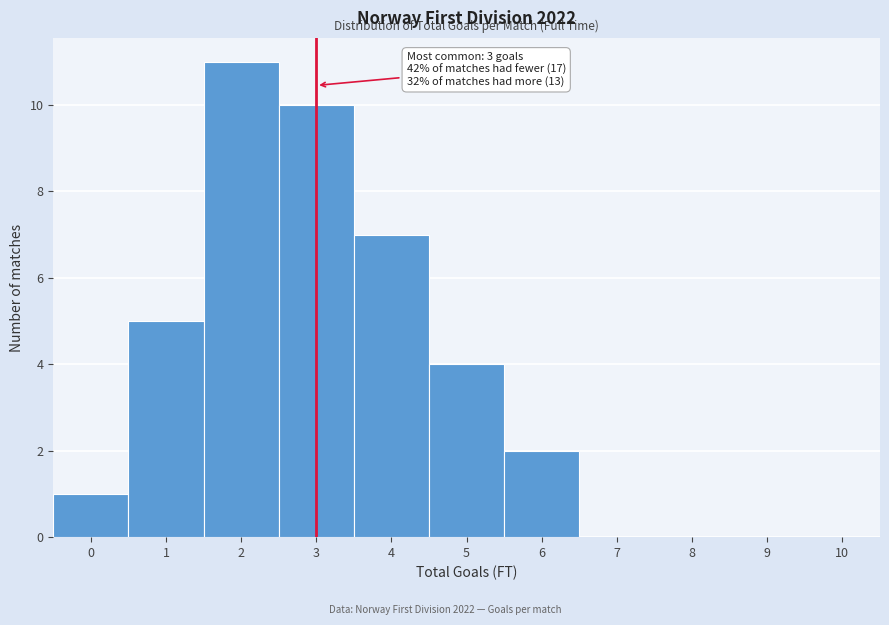

Over which range of the x-axis is the bar tallest?

1.5 to 2.5